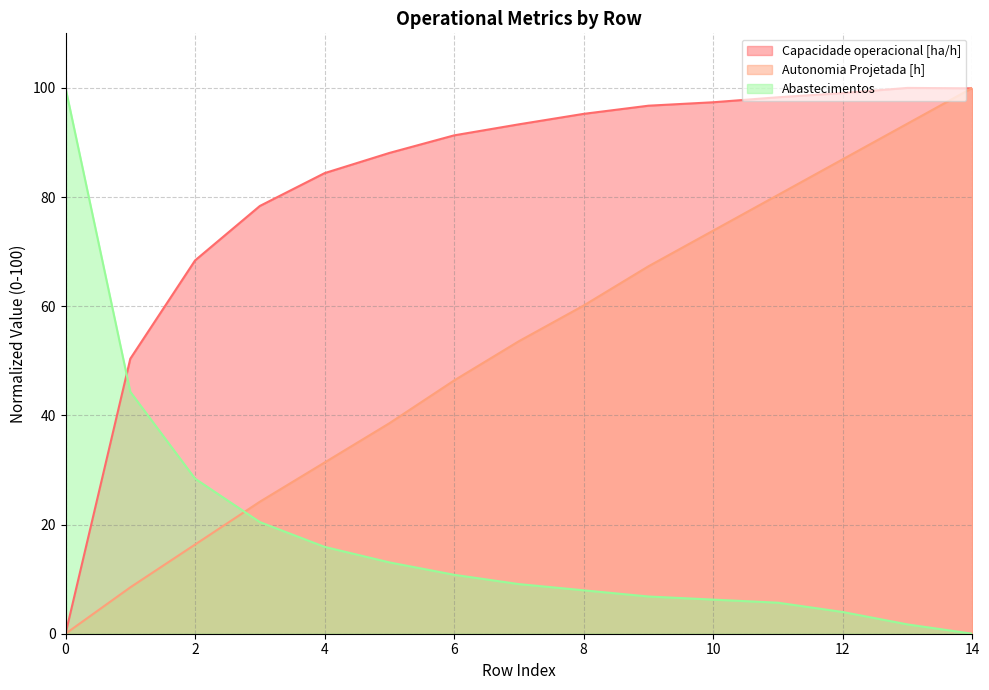

Reading left to right, extract all data points from this chart.

Capacidade operacional [ha/h]: 0=0.0	1=50.4	2=68.4	3=78.4	4=84.4	5=88.1	6=91.3	7=93.3	8=95.2	9=96.7	10=97.4	11=98.3	12=99.0	13=100.0	14=99.9
Autonomia Projetada [h]: 0=0.0	1=8.5	2=16.3	3=24.2	4=31.4	5=38.6	6=46.4	7=53.6	8=60.1	9=67.3	10=73.9	11=80.4	12=86.9	13=93.5	14=100.0
Abastecimentos: 0=100.0	1=44.3	2=28.4	3=20.5	4=15.9	5=13.1	6=10.8	7=9.1	8=8.0	9=6.8	10=6.2	11=5.7	12=4.0	13=1.7	14=0.0